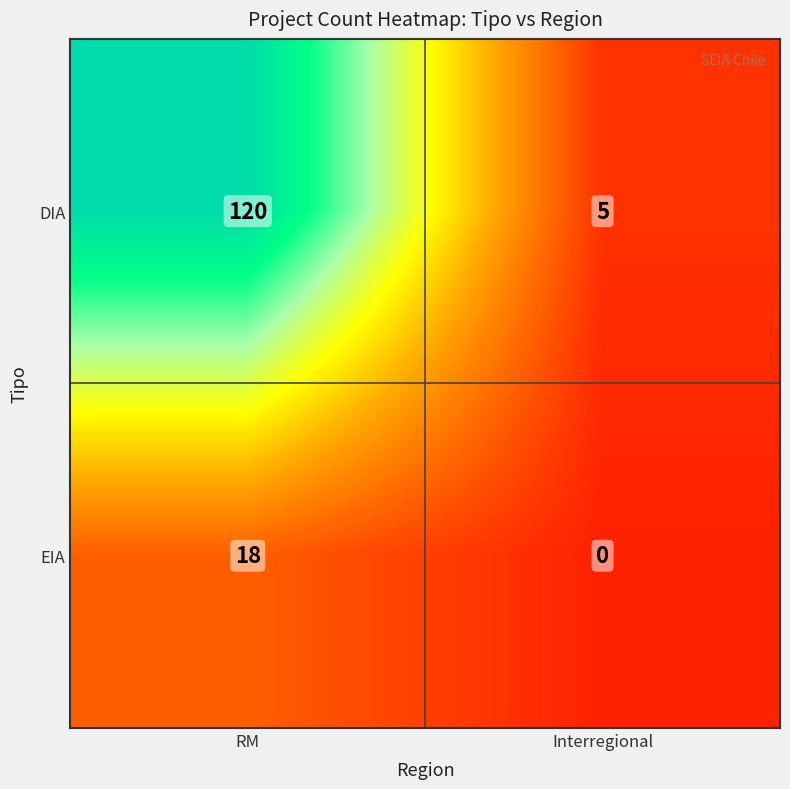

Reading right to left, transcribe all the data shown in this chart.

DIA: 5	120
EIA: 0	18